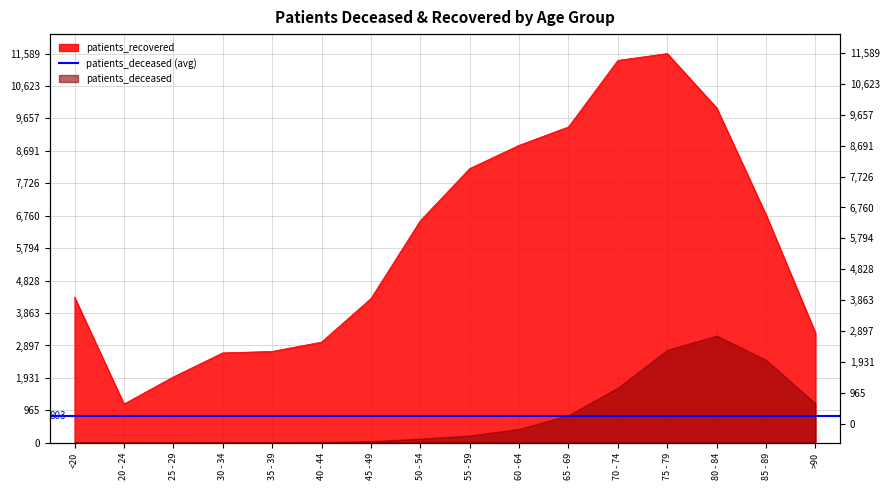

What is the value of the 9th point from the left?

8167